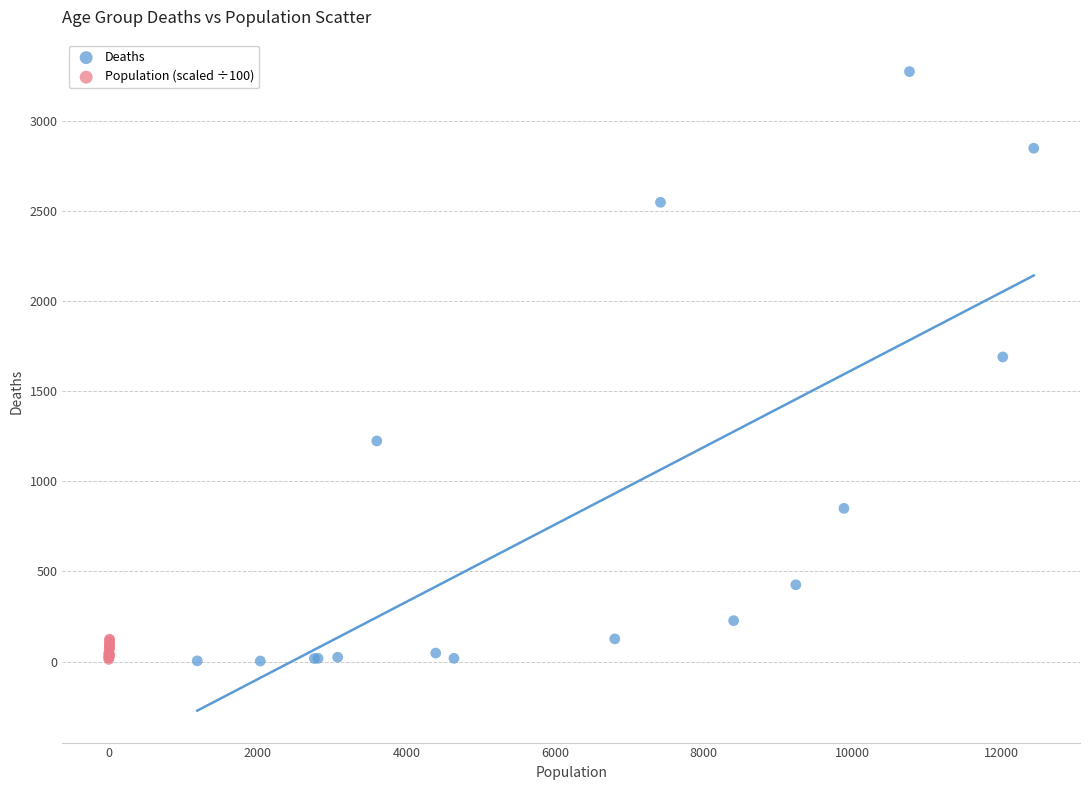

Which series has the widest spread of Y values?

Deaths